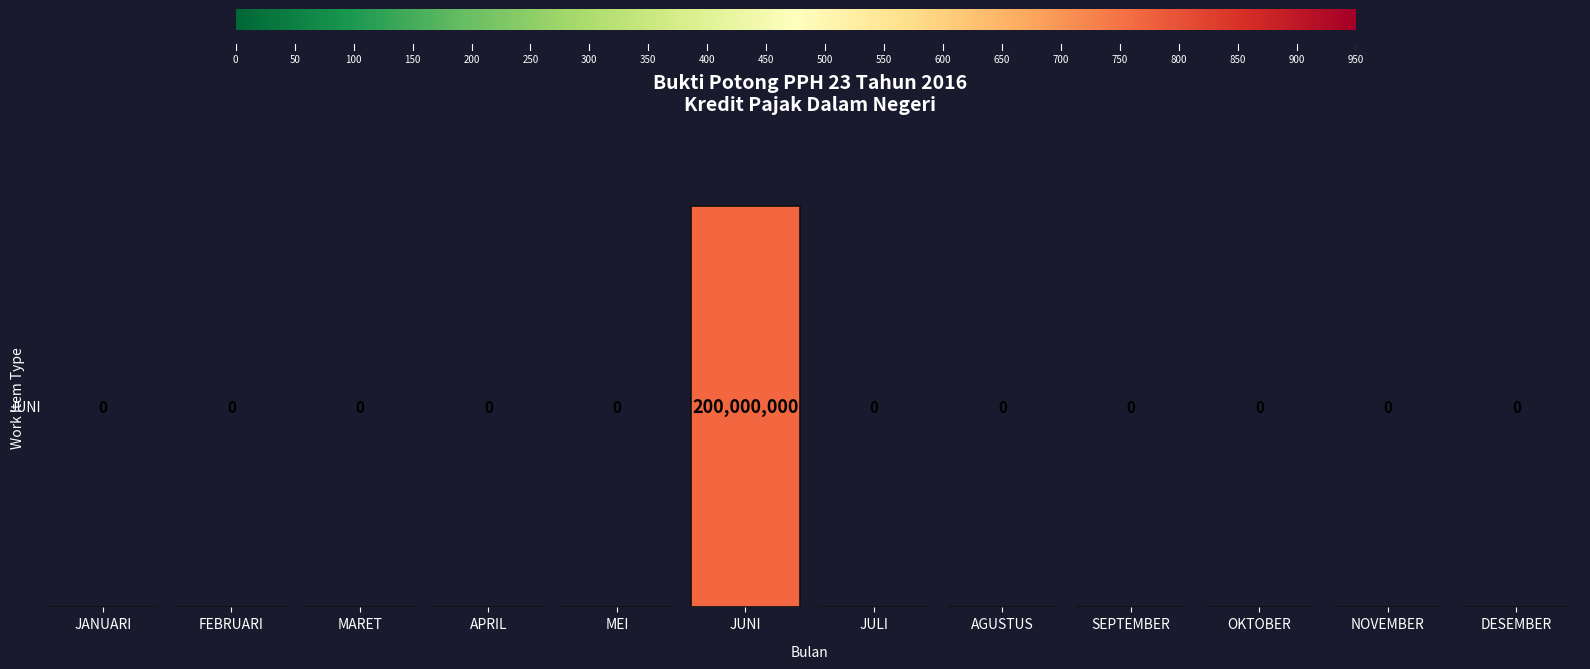

What is the greatest value displayed?

200000000